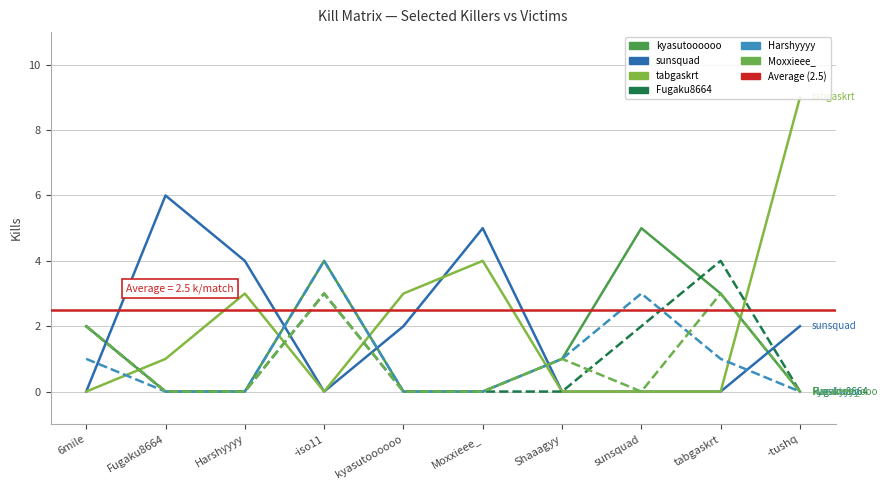

Which category has the highest value in the Harshyyyy series?

-iso11